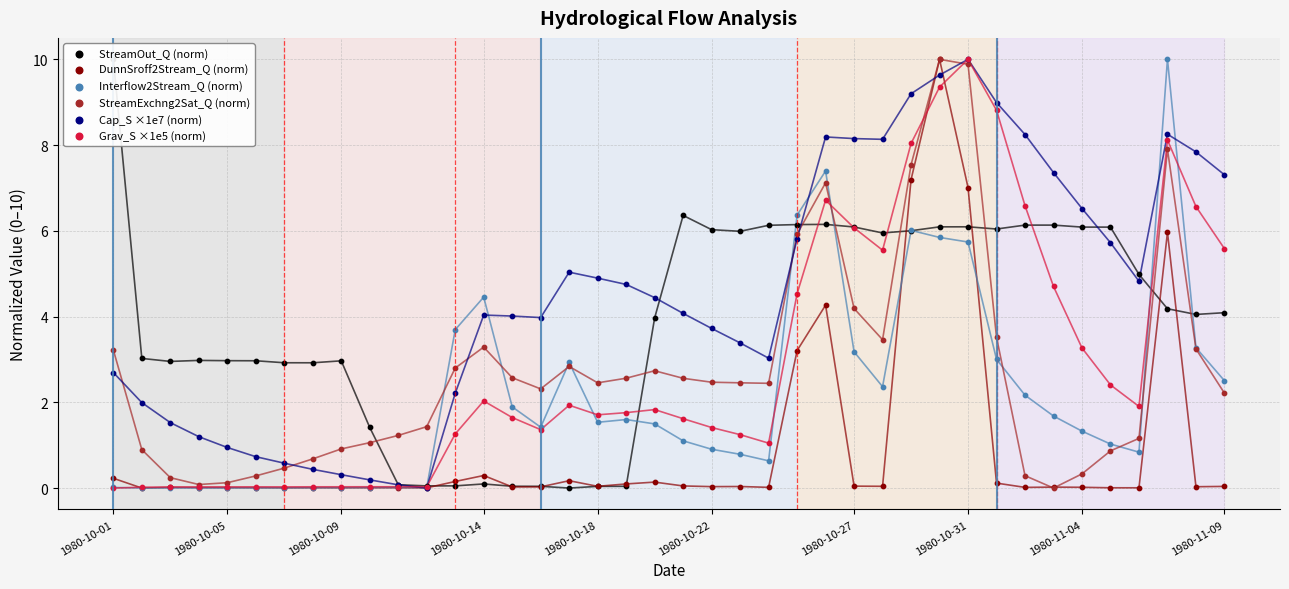

Is the value of Grav_S ×1e5 (norm) at 26 greater than the value of Cap_S ×1e7 (norm) at 15?

Yes